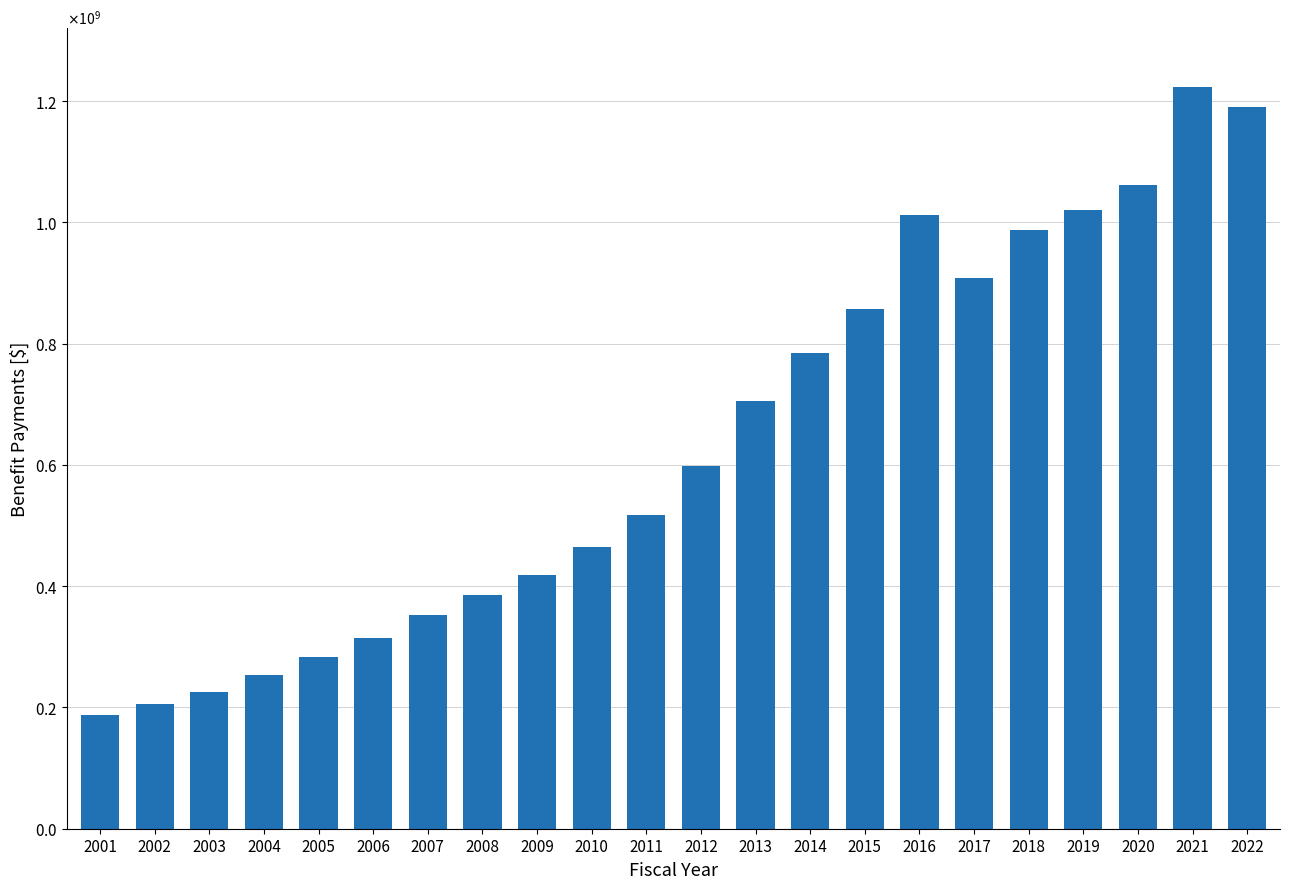

What is the value of the 20th bar from the left?

1062426000